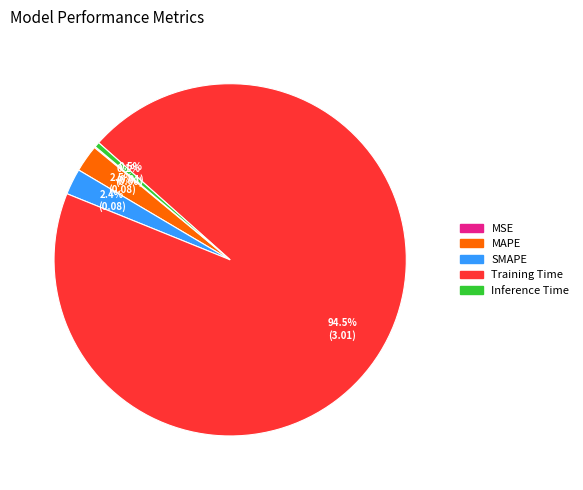

To the nearest percent, what is the difference between the largest and smallest slice percentages?

94%